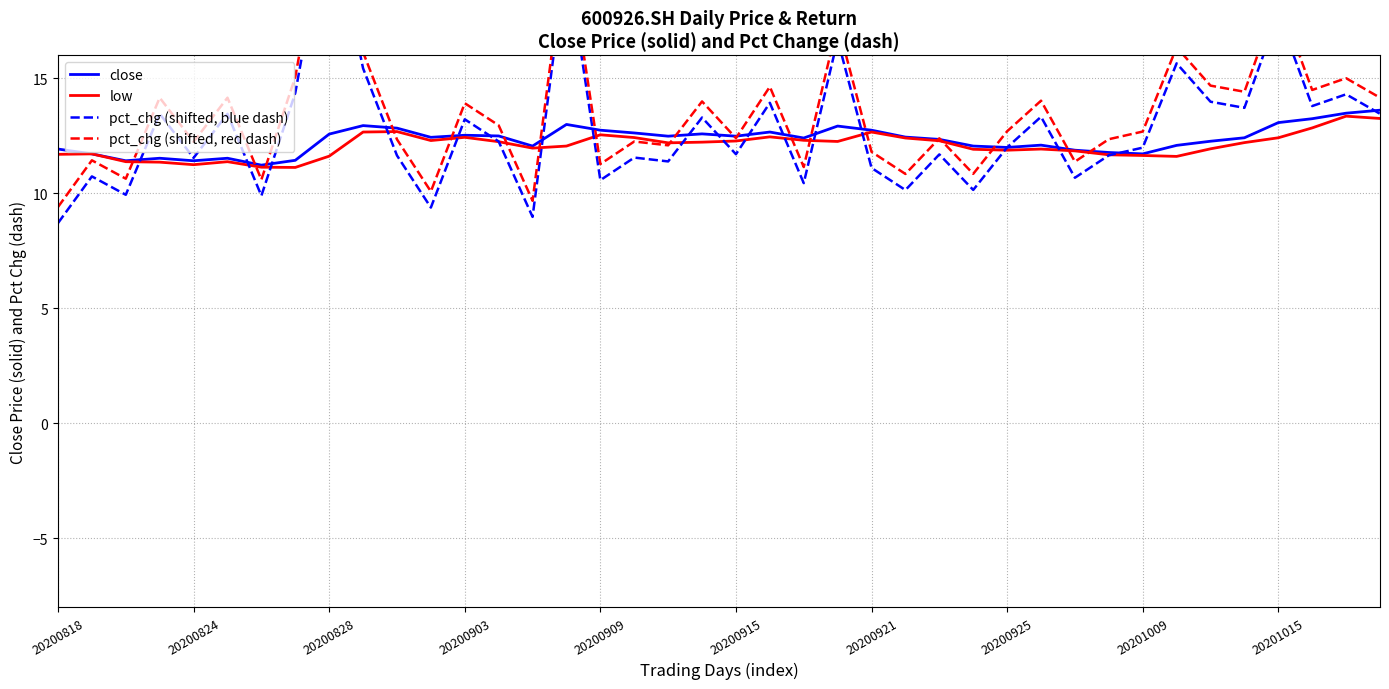

How many values in the pct_chg (shifted, blue dash) series exceed 12?

20